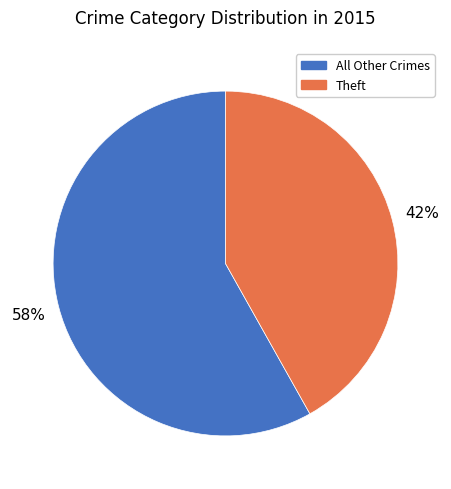

Does any single category account for the majority?

Yes